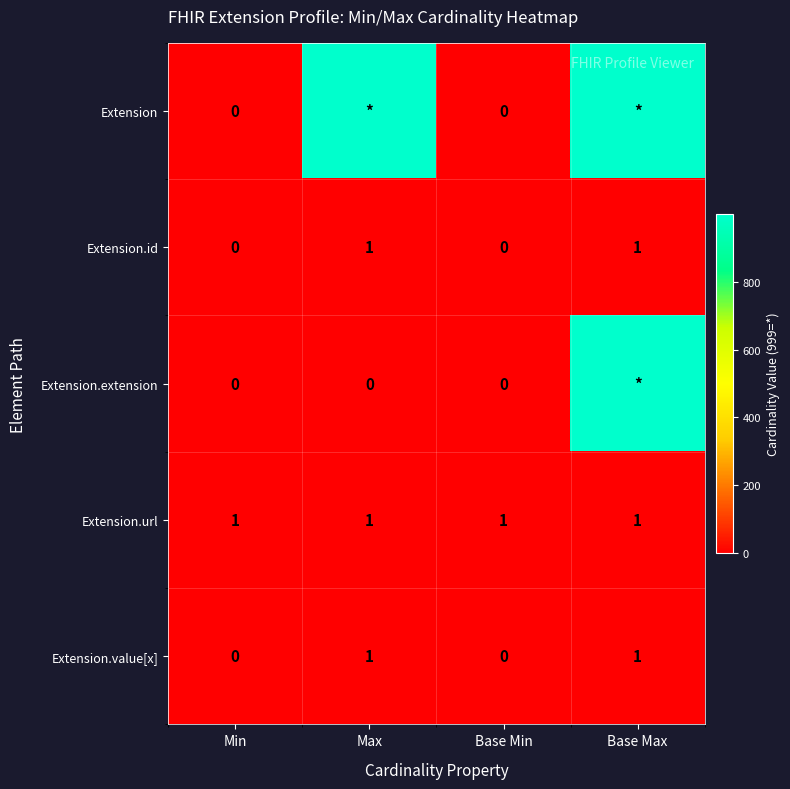

The value of Extension.url at Base Max is 1. True or false?

True